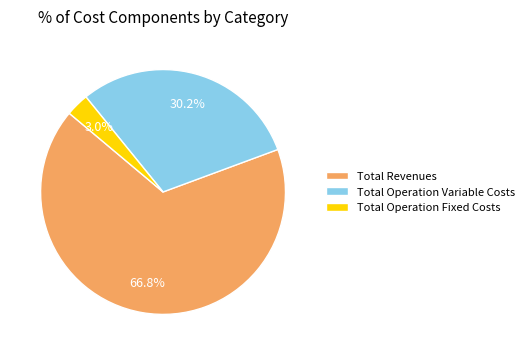

To the nearest percent, what is the difference between the largest and smallest slice percentages?

64%